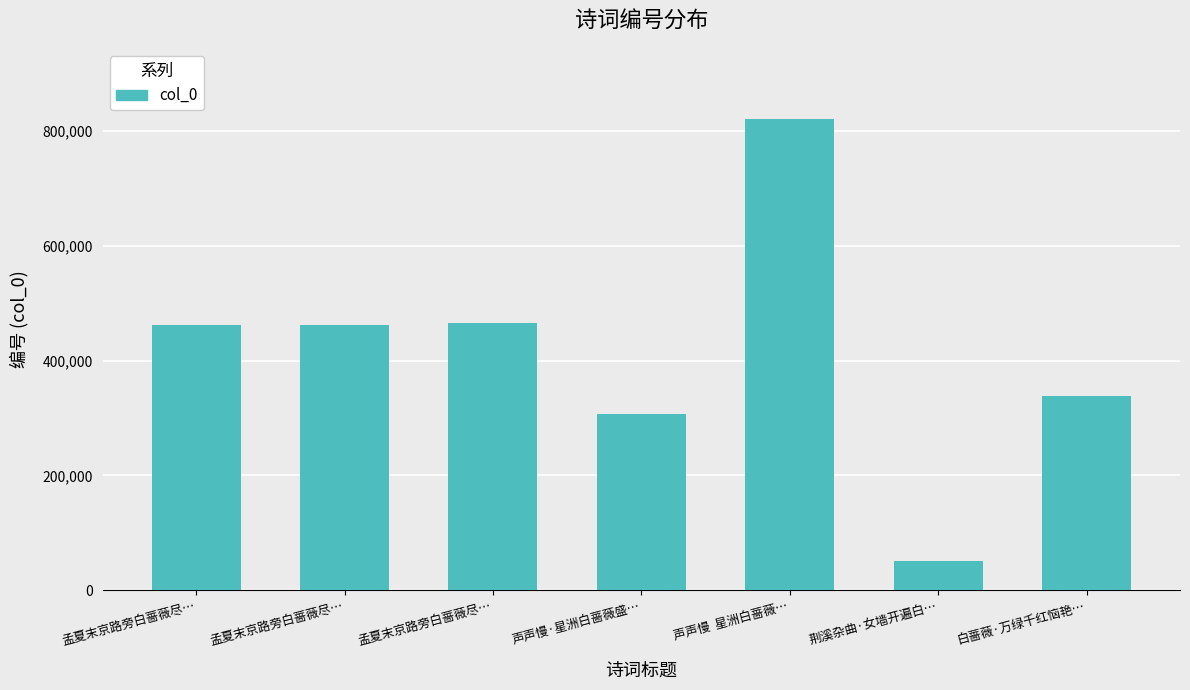

Which category has the lowest value across all series?

荆溪杂曲·女墙开遍白…